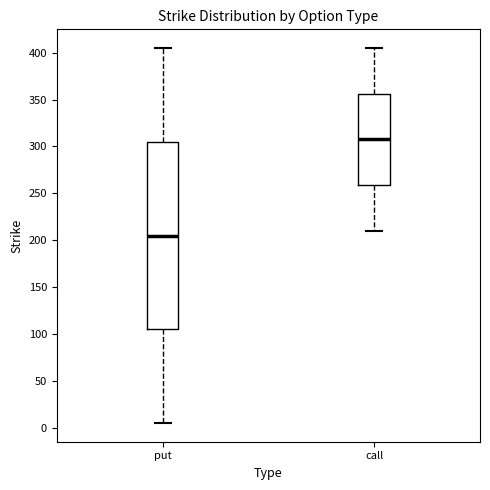

Which box's median line is the highest?

call